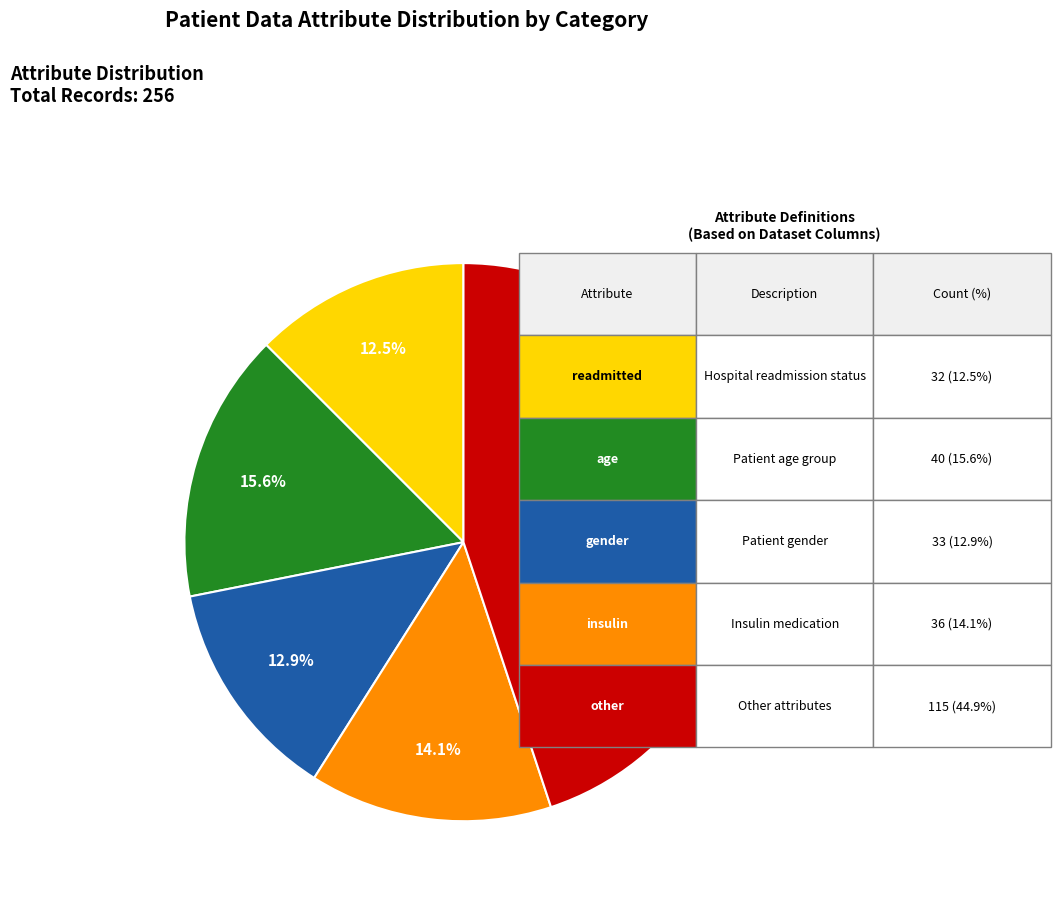

Count the number of slices in the pie.

5